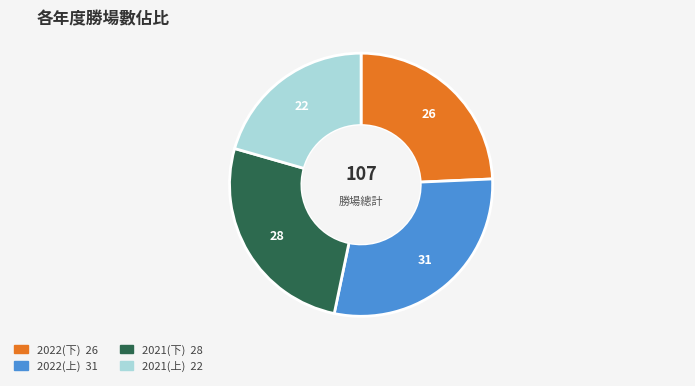

Which has a higher value, 2022(下) or 2022(上)?

2022(上)